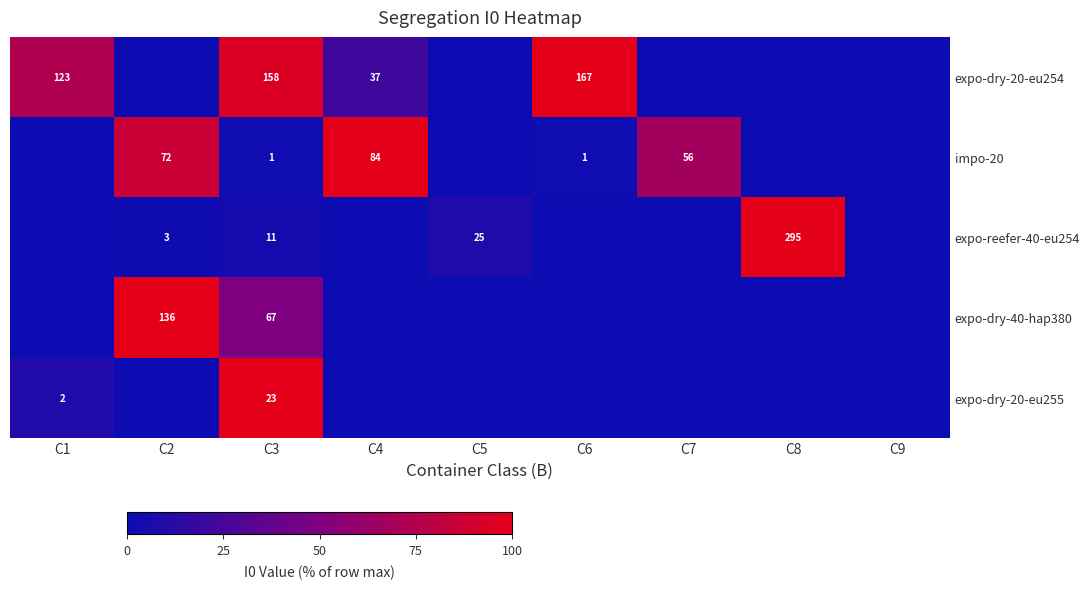

The impo-20 series shows 0 at C3. True or false?

False